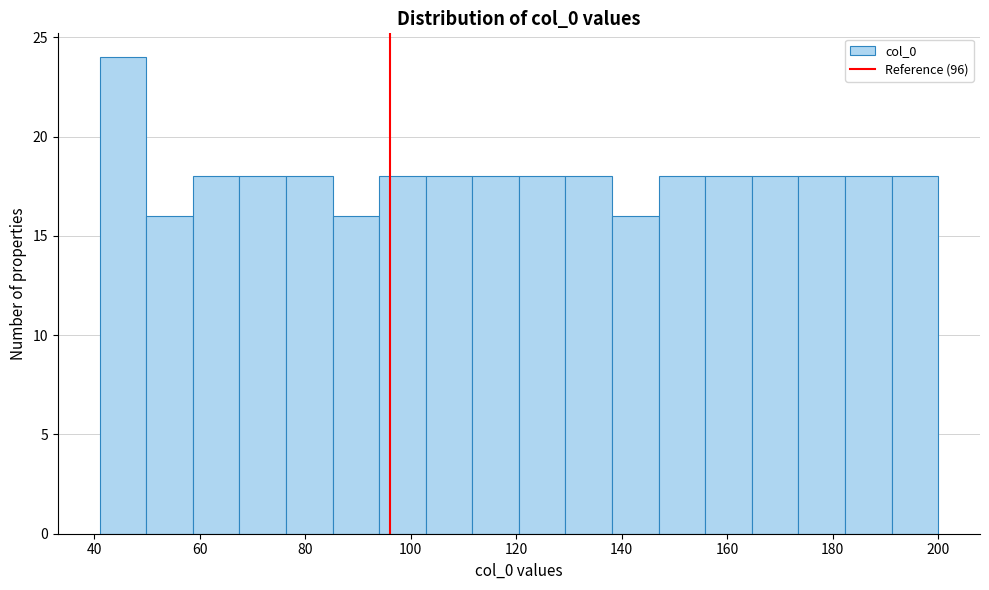

Which range on the x-axis has the tallest bar?

42 to 50